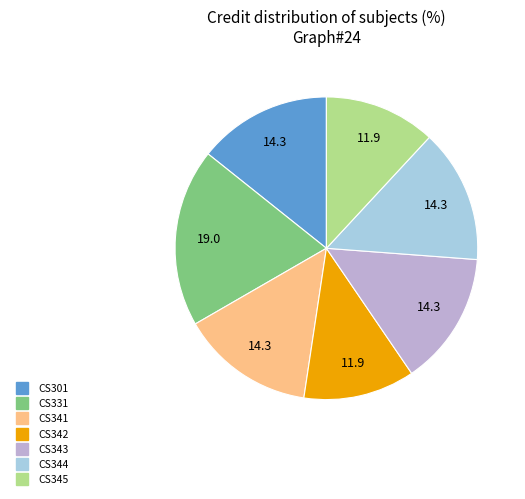

Is it true that CS343 is 20% of the pie?

False